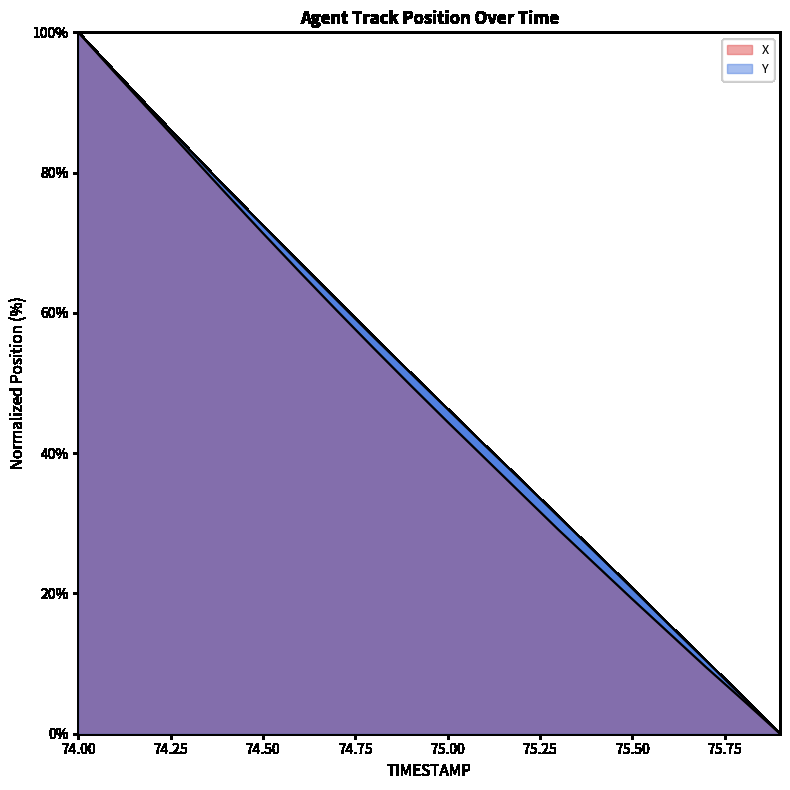

Which series has the largest range (max minus min)?

X